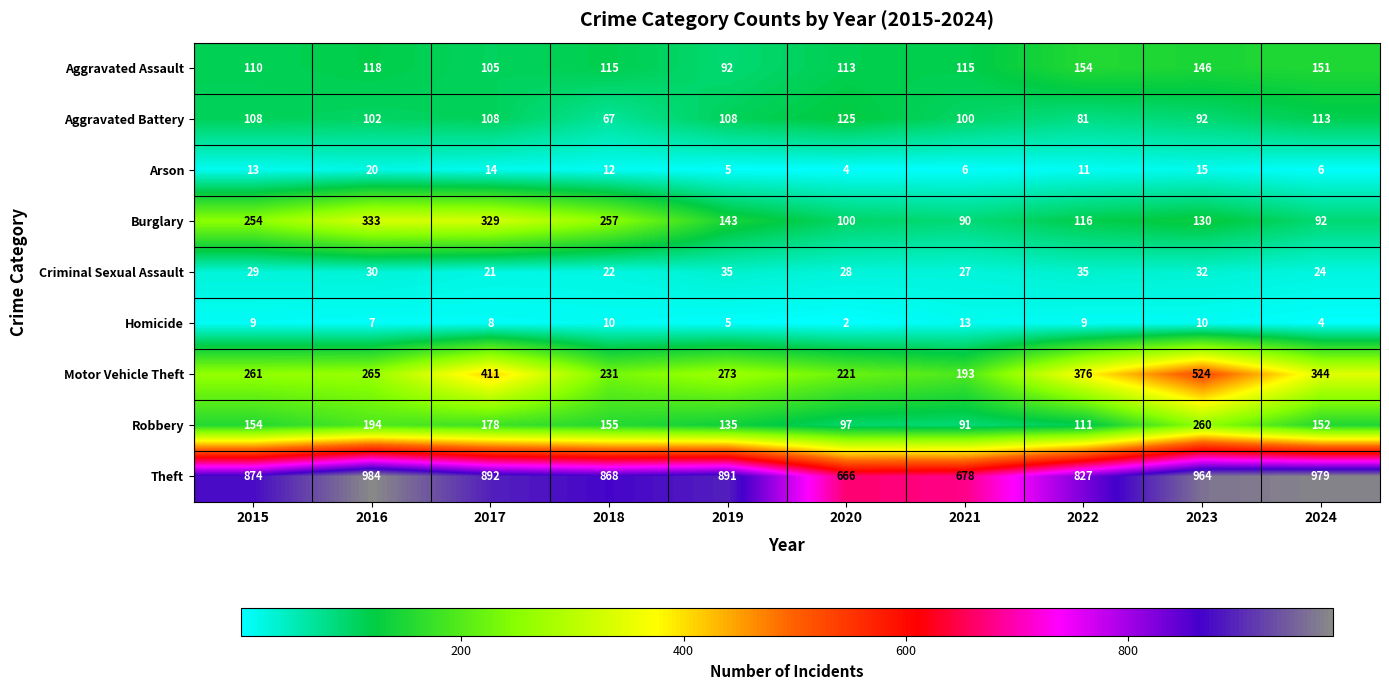

How many data points does each series have?

10